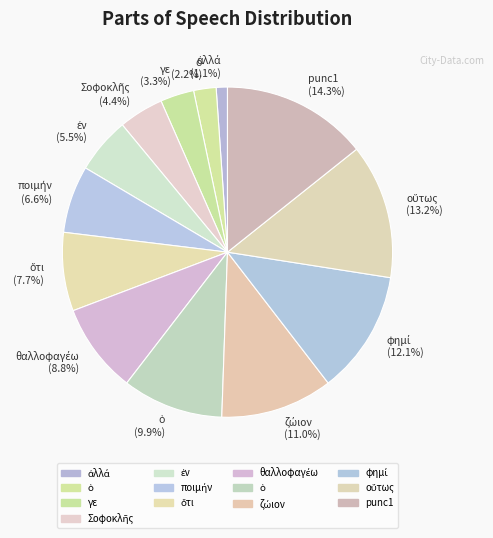

Does any single category account for the majority?

No